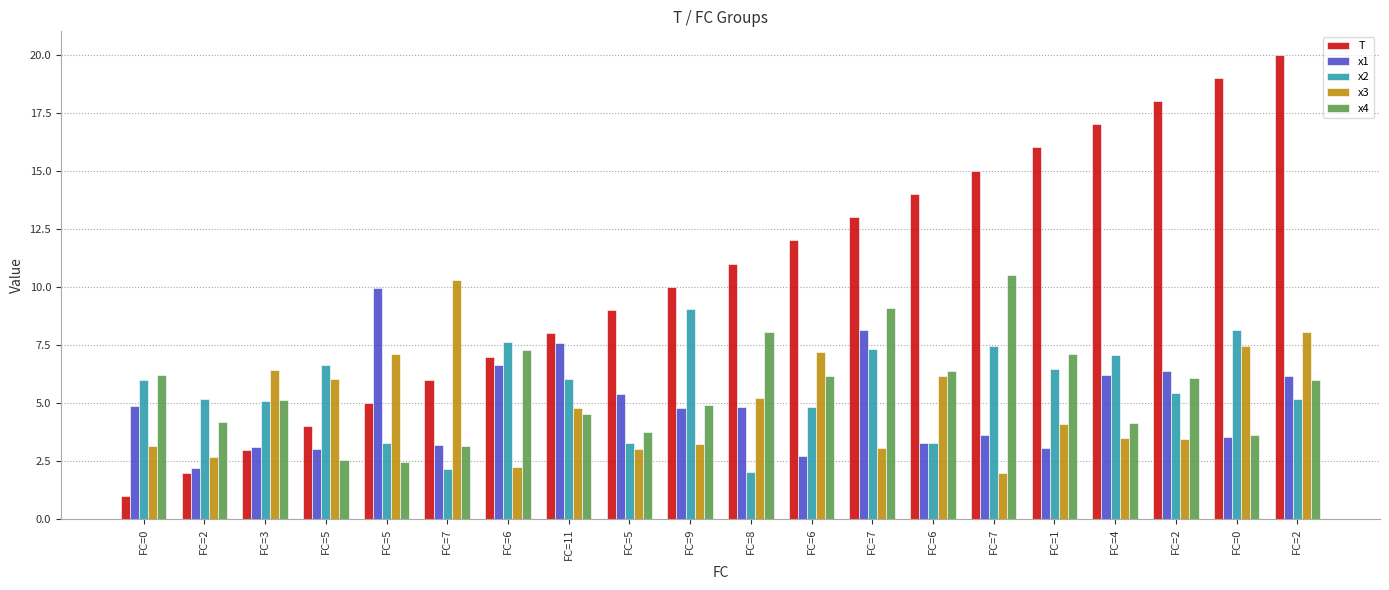

How many bars are there in total?

100